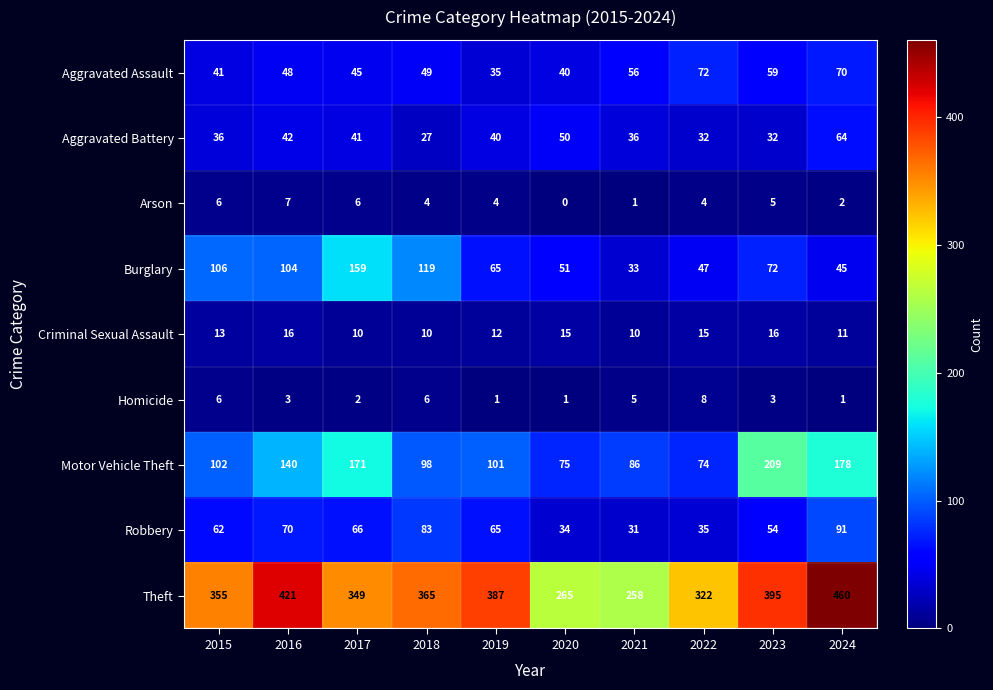

At which category is the sum across all series the highest?

2024